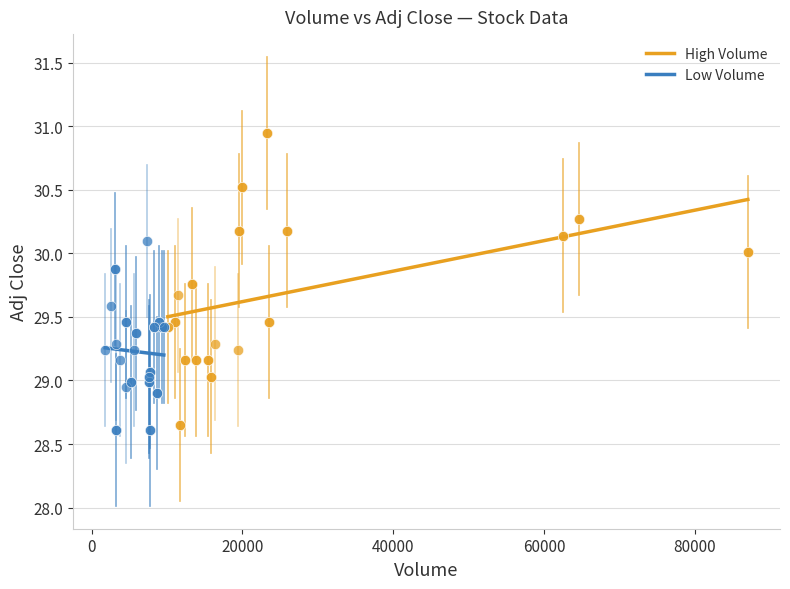

Which series has the widest spread of Y values?

High Volume